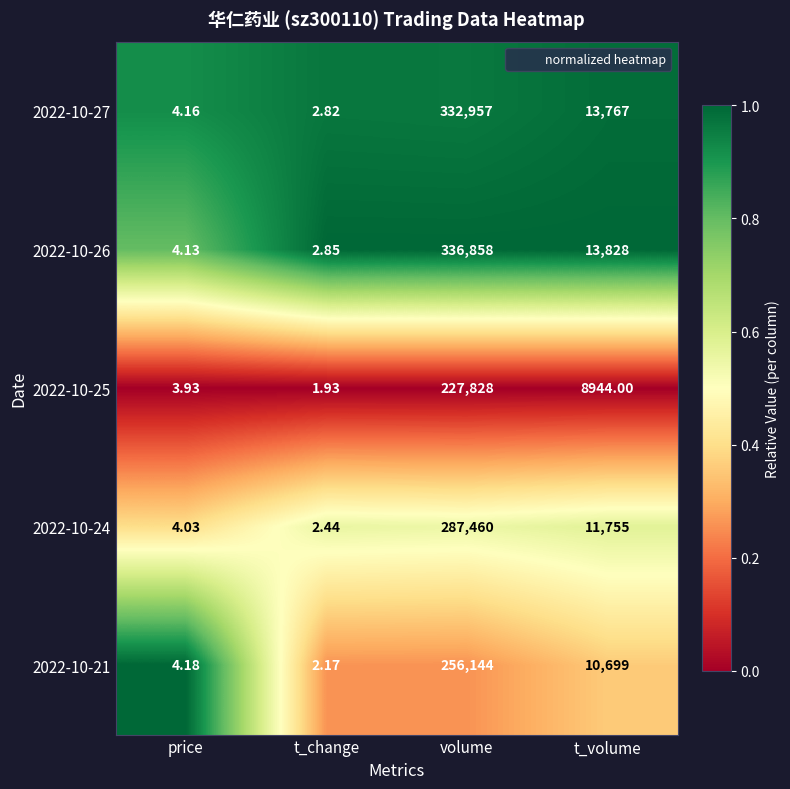

What is the difference between the highest and lowest values at t_volume?

4884.0